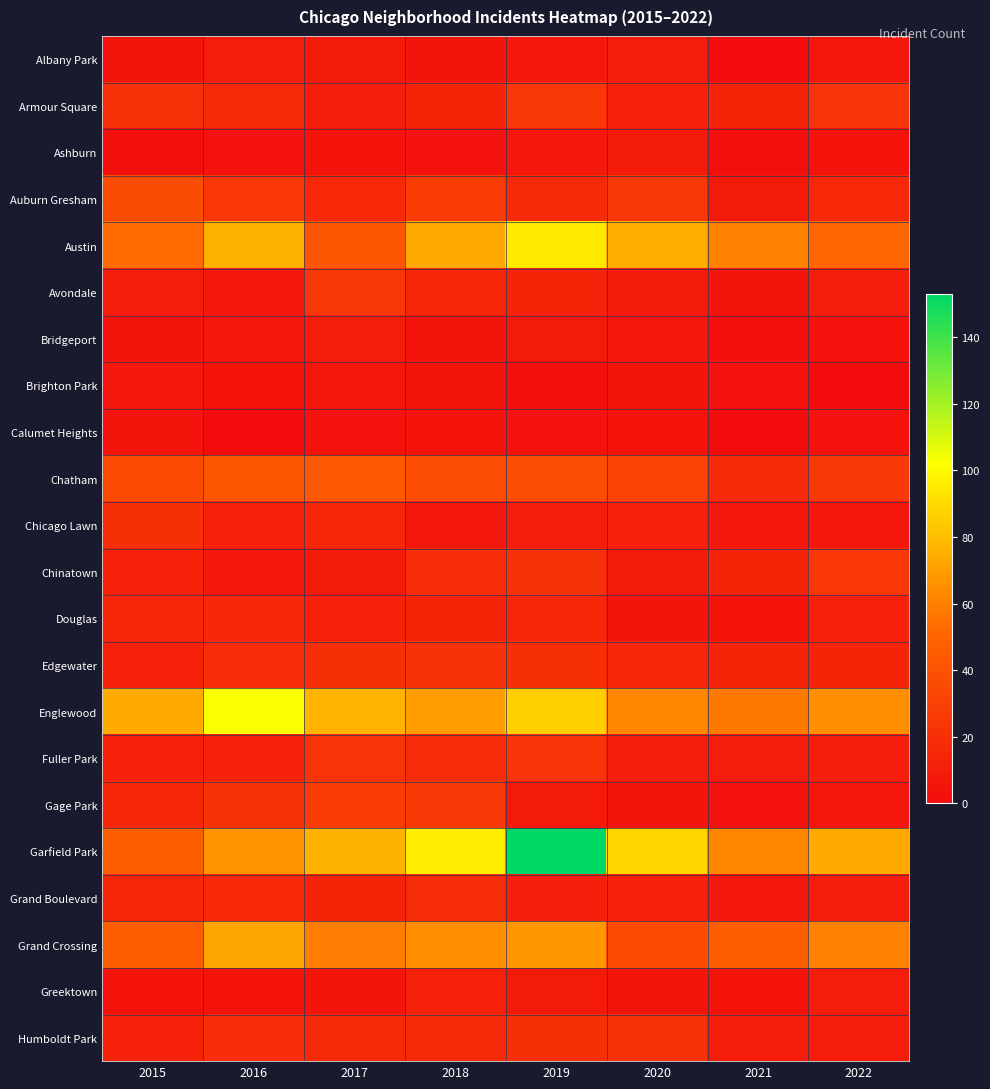

Reading left to right, transcribe all the data shown in this chart.

Albany Park: 2015=5	2016=9	2017=8	2018=5	2019=7	2020=9	2021=1	2022=6
Armour Square: 2015=21	2016=17	2017=9	2018=14	2019=25	2020=13	2021=14	2022=23
Ashburn: 2015=2	2016=3	2017=4	2018=3	2019=7	2020=8	2021=2	2022=4
Auburn Gresham: 2015=37	2016=24	2017=16	2018=28	2019=17	2020=25	2021=8	2022=16
Austin: 2015=53	2016=76	2017=42	2018=73	2019=95	2020=75	2021=60	2022=51
Avondale: 2015=9	2016=7	2017=25	2018=15	2019=14	2020=8	2021=5	2022=11
Bridgeport: 2015=5	2016=7	2017=9	2018=5	2019=8	2020=6	2021=2	2022=3
Brighton Park: 2015=7	2016=4	2017=6	2018=5	2019=2	2020=5	2021=3	2022=1
Calumet Heights: 2015=5	2016=1	2017=3	2018=4	2019=3	2020=4	2021=1	2022=3
Chatham: 2015=36	2016=42	2017=43	2018=38	2019=38	2020=31	2021=17	2022=26
Chicago Lawn: 2015=20	2016=13	2017=15	2018=6	2019=9	2020=13	2021=7	2022=7
Chinatown: 2015=12	2016=7	2017=8	2018=18	2019=21	2020=8	2021=14	2022=24
Douglas: 2015=15	2016=15	2017=13	2018=14	2019=15	2020=5	2021=4	2022=12
Edgewater: 2015=13	2016=19	2017=20	2018=21	2019=20	2020=15	2021=14	2022=14
Englewood: 2015=74	2016=103	2017=77	2018=69	2019=86	2020=62	2021=57	2022=65
Fuller Park: 2015=13	2016=13	2017=23	2018=18	2019=23	2020=11	2021=9	2022=11
Gage Park: 2015=15	2016=22	2017=27	2018=26	2019=8	2020=5	2021=3	2022=6
Garfield Park: 2015=47	2016=66	2017=76	2018=96	2019=153	2020=88	2021=61	2022=74
Grand Boulevard: 2015=15	2016=16	2017=14	2018=18	2019=11	2020=13	2021=7	2022=9
Grand Crossing: 2015=47	2016=72	2017=59	2018=64	2019=67	2020=36	2021=46	2022=60
Greektown: 2015=4	2016=4	2017=5	2018=13	2019=8	2020=5	2021=4	2022=9
Humboldt Park: 2015=12	2016=19	2017=17	2018=17	2019=20	2020=22	2021=10	2022=10